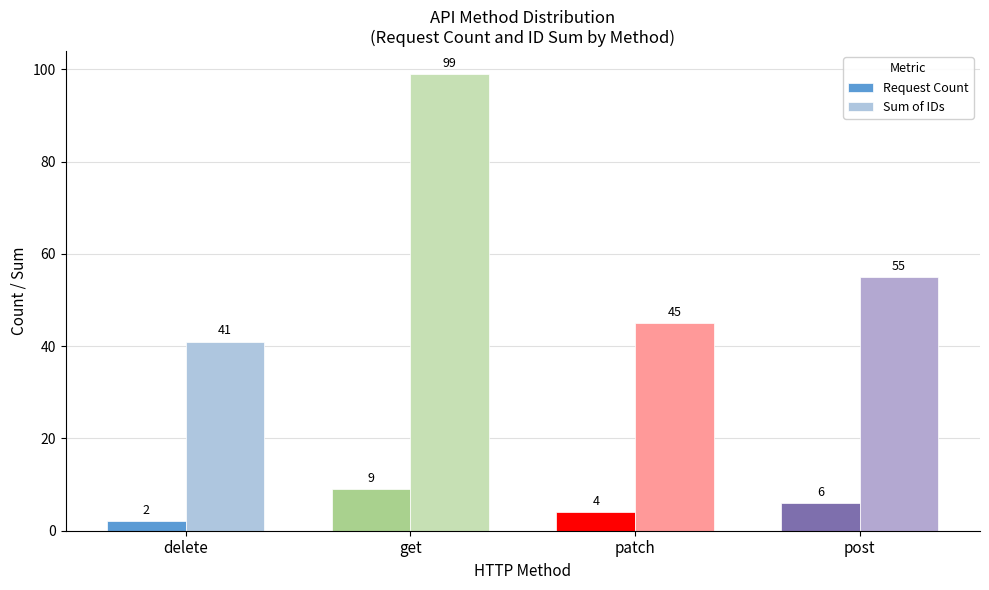

Which series changed the most between get and post?

Sum of IDs